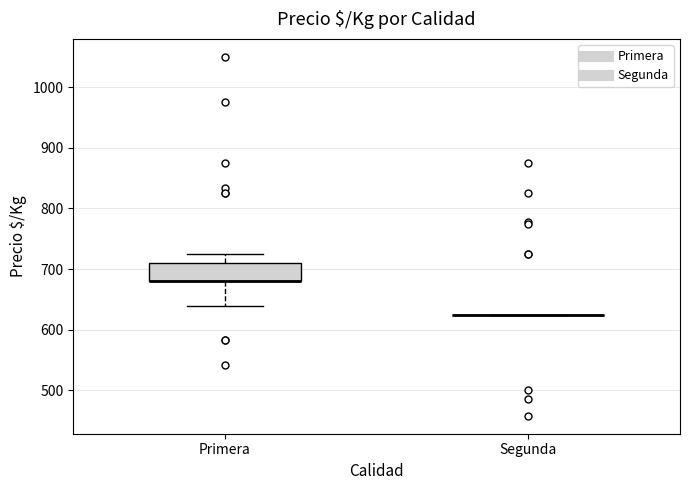

Reading left to right, transcribe this box plot: for each box, give where its median line is, the range the box spans, and where its two whiskers end, as read against the y-axis. The values are not printed on the chart, so give them approximately, as read against the axis.

Primera: median 680 (drawn on the box's lower edge), box 680 to 710, whiskers 640 to 730
Segunda: box collapsed to a line at 630, whiskers 630 to 630